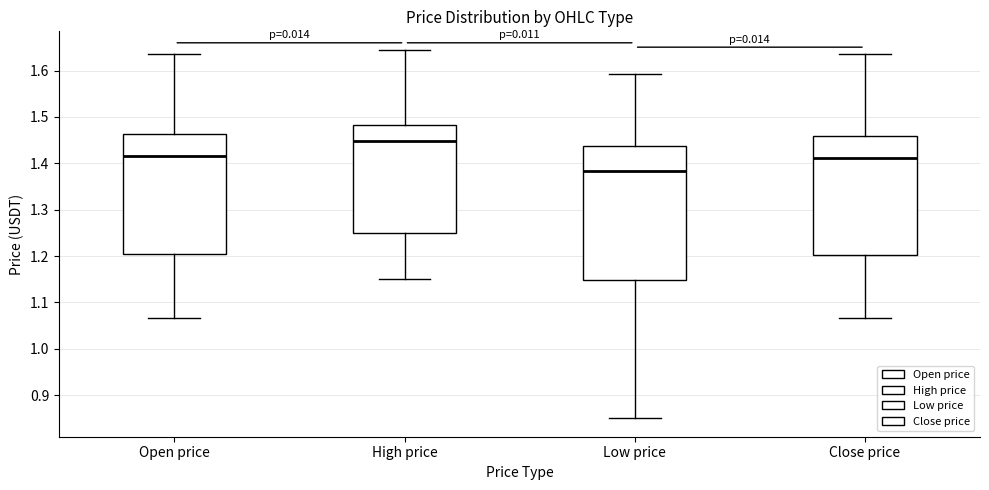

Reading left to right, read every box against the y-axis: the position of its median line, the range the box covers, and the ends of its whiskers. The values are not printed on the chart, so give them approximately, as read against the axis.

Open price: median 1.42, box 1.20 to 1.46, whiskers 1.07 to 1.64
High price: median 1.45, box 1.25 to 1.48, whiskers 1.15 to 1.64
Low price: median 1.38, box 1.15 to 1.44, whiskers 0.85 to 1.59
Close price: median 1.41, box 1.20 to 1.46, whiskers 1.07 to 1.64